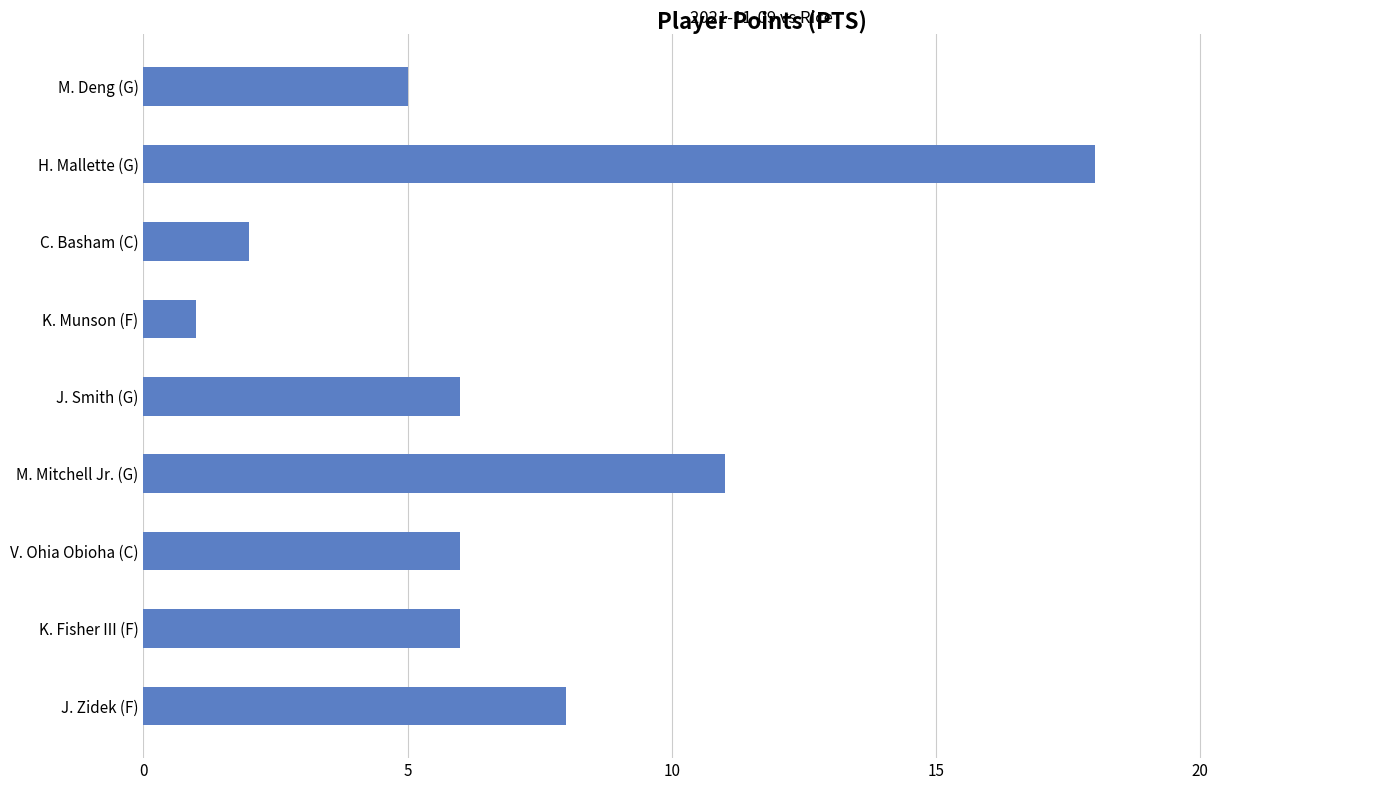

Reading top to bottom, transcribe all the data shown in this chart.

M. Deng (G)=5	H. Mallette (G)=18	C. Basham (C)=2	K. Munson (F)=1	J. Smith (G)=6	M. Mitchell Jr. (G)=11	V. Ohia Obioha (C)=6	K. Fisher III (F)=6	J. Zidek (F)=8